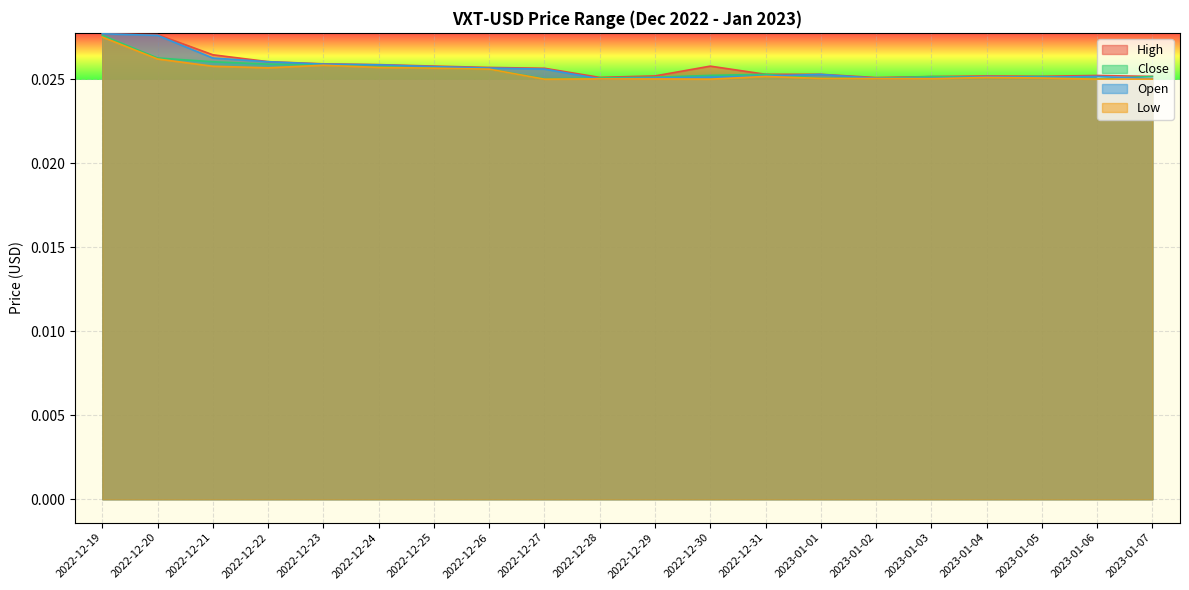

Where is High nearest to the value 0?

2023-01-02